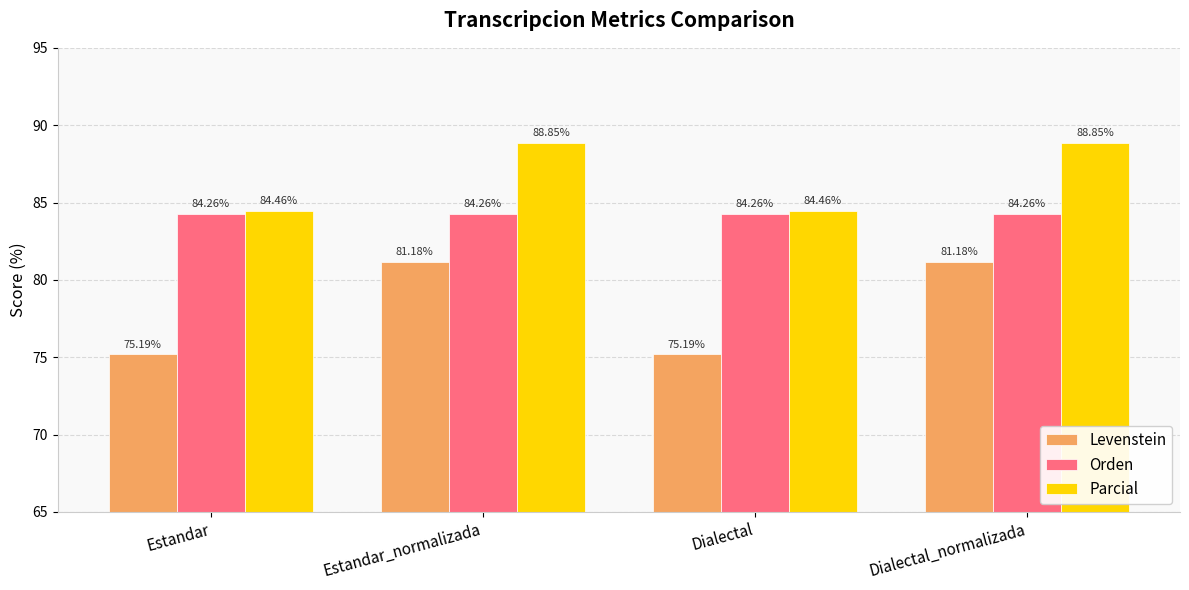

What is the difference between the maximum and second lowest values in the Parcial series?

4.4